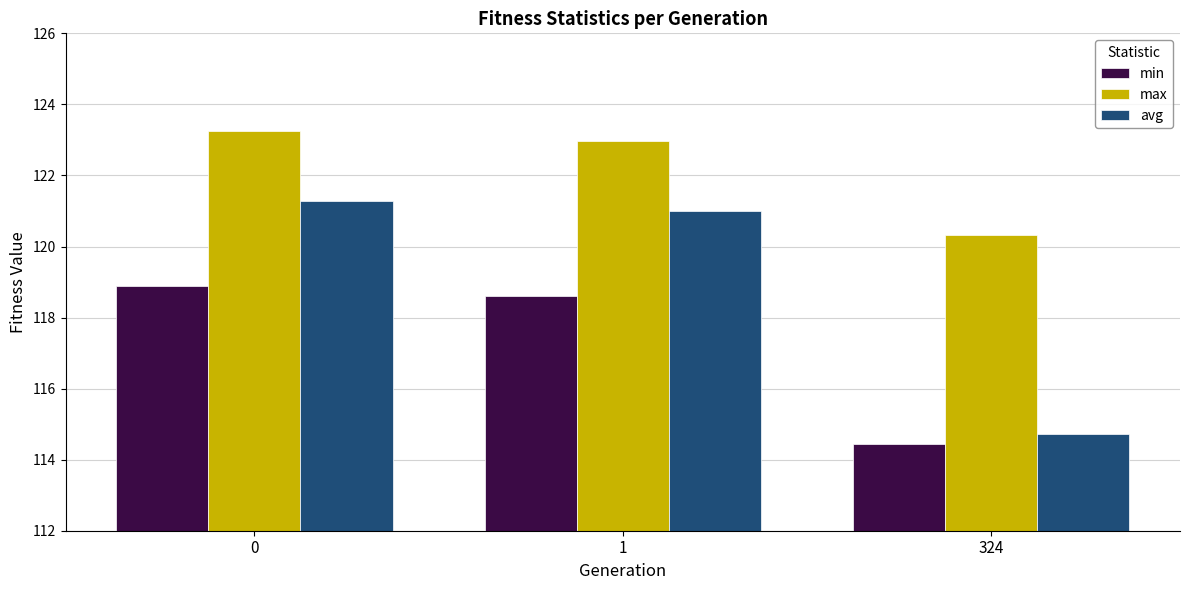

What is the sum of the max values at 324 and 0?

243.6